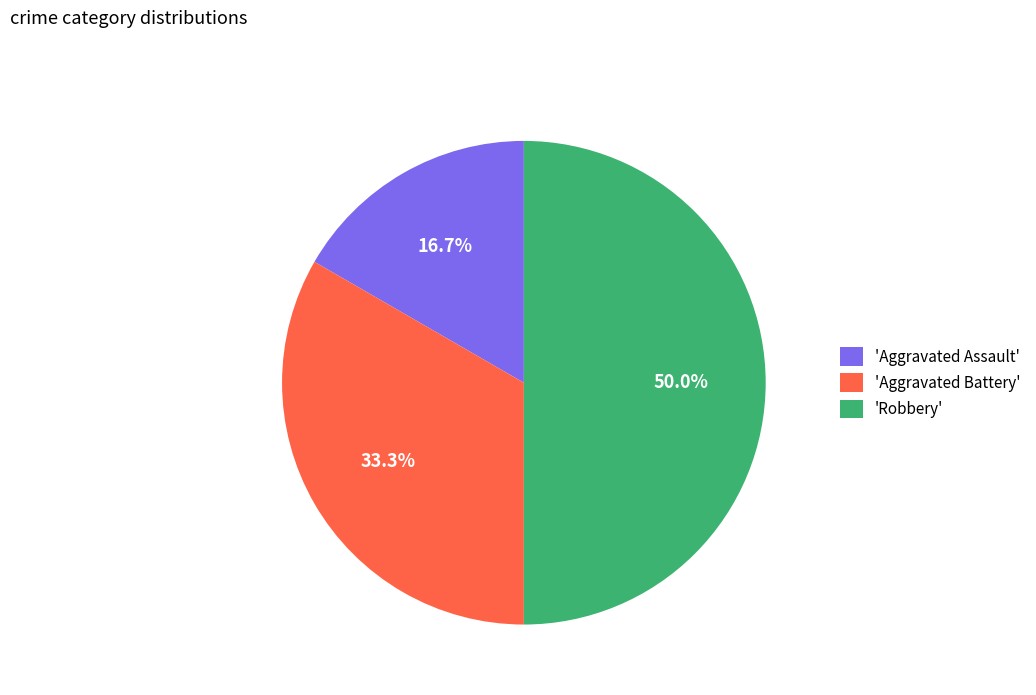

Is 'Aggravated Battery' the majority of the pie?

No